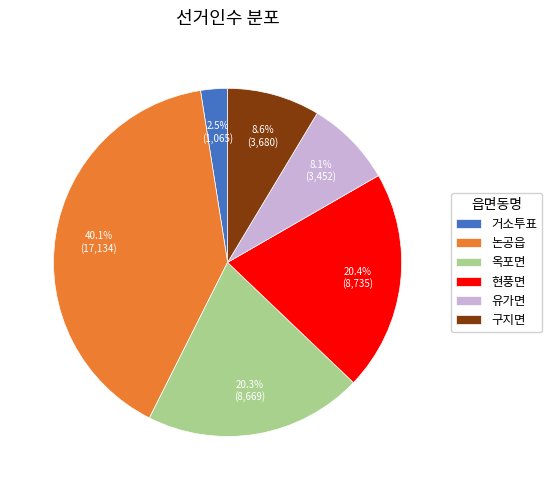

Count the number of slices in the pie.

6